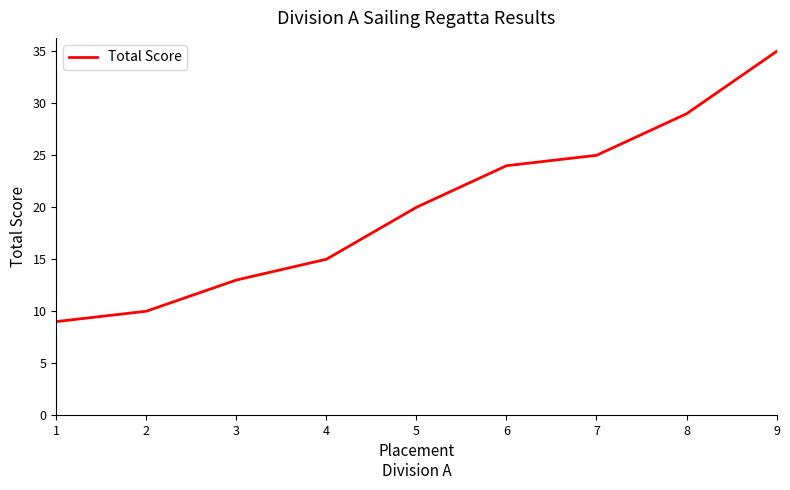

Rank the categories by value from highest to lowest.

9, 8, 7, 6, 5, 4, 3, 2, 1